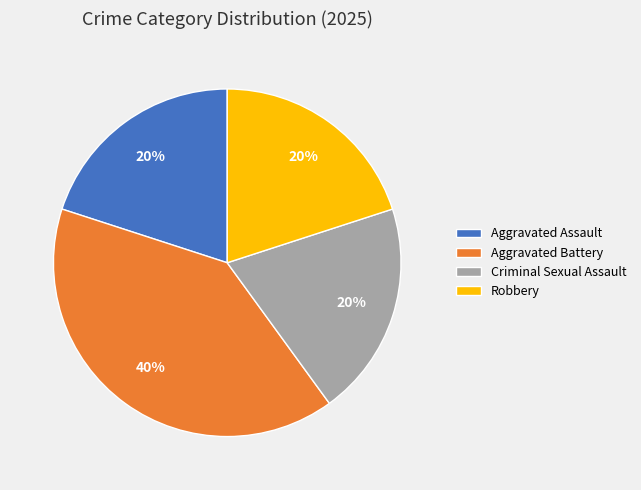

Is it true that Aggravated Assault is 20% of the pie?

True